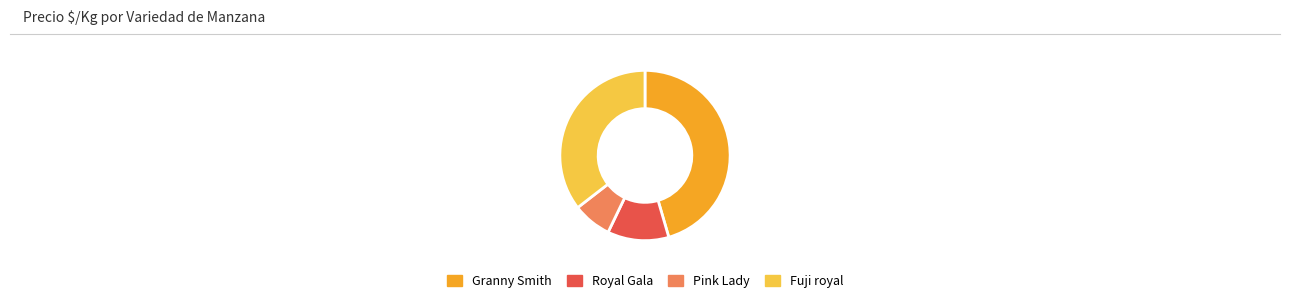

Rank the categories by value from highest to lowest.

Granny Smith, Fuji royal, Royal Gala, Pink Lady